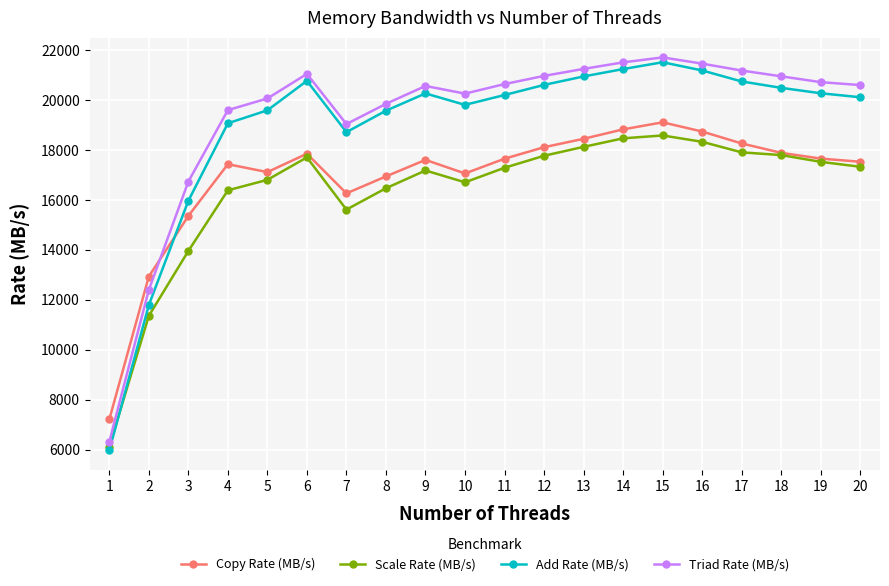

The value of Scale Rate (MB/s) at 2 is 5540.1. True or false?

False